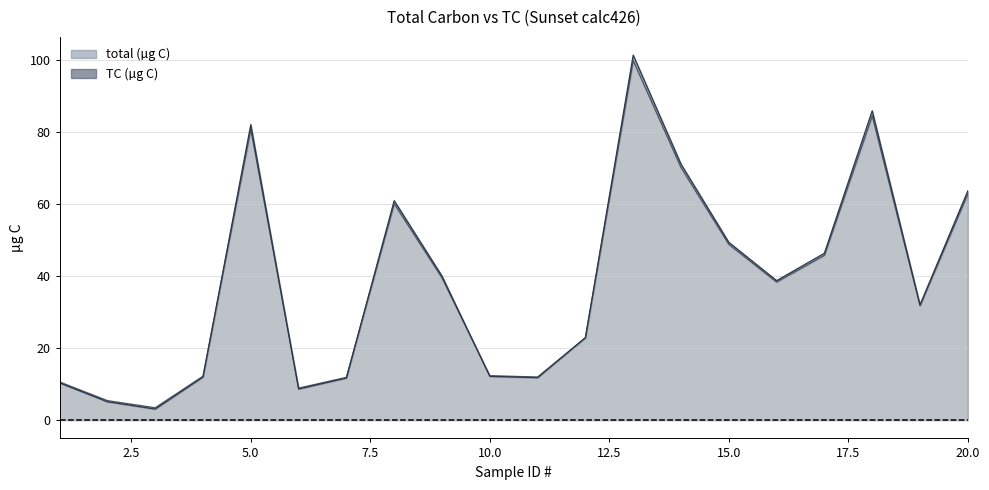

Rank the categories by TC (µg C) value from highest to lowest.

13, 18, 5, 14, 20, 8, 15, 17, 9, 16, 19, 12, 10, 4, 11, 7, 1, 6, 2, 3